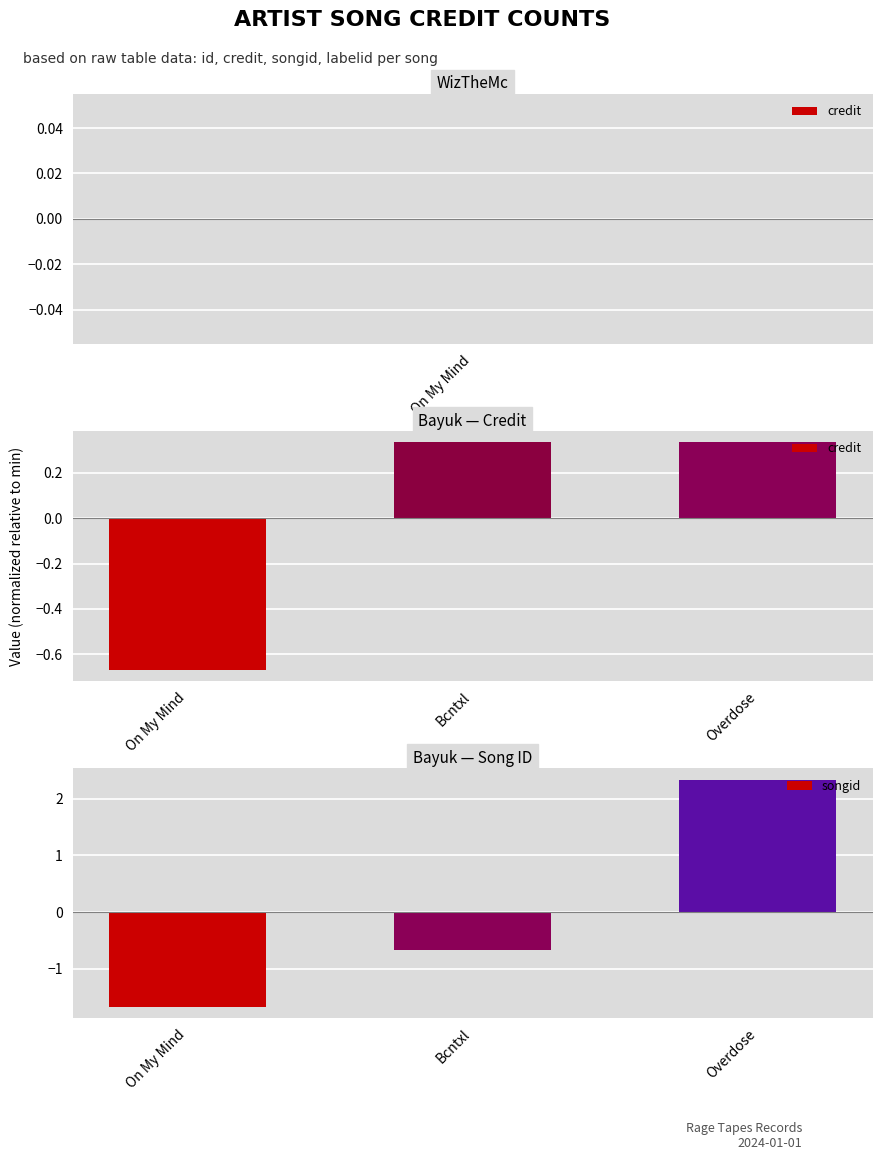

The value of credit at On My Mind is -1.2. True or false?

False